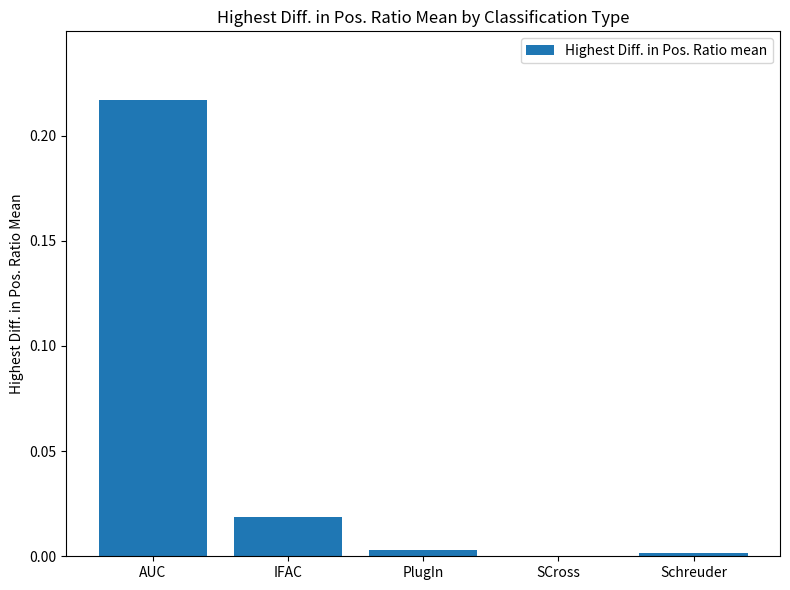

Which category has the highest value across all series?

AUC